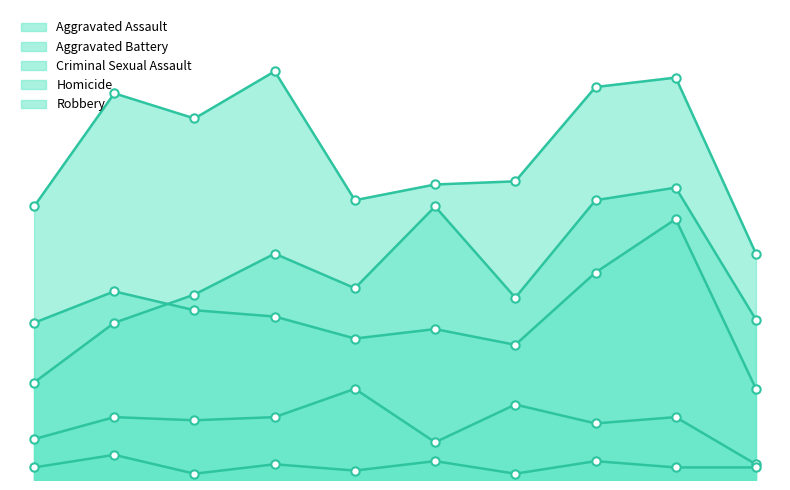

Is the value of Aggravated Assault at 2016 greater than the value of Homicide at 2015?

Yes